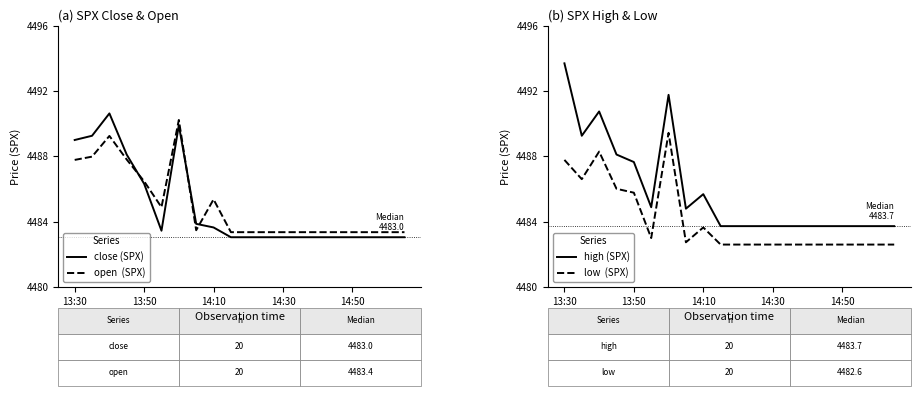

Which series ends up on top after the final intersection of open  (SPX) and close (SPX)?

open  (SPX)